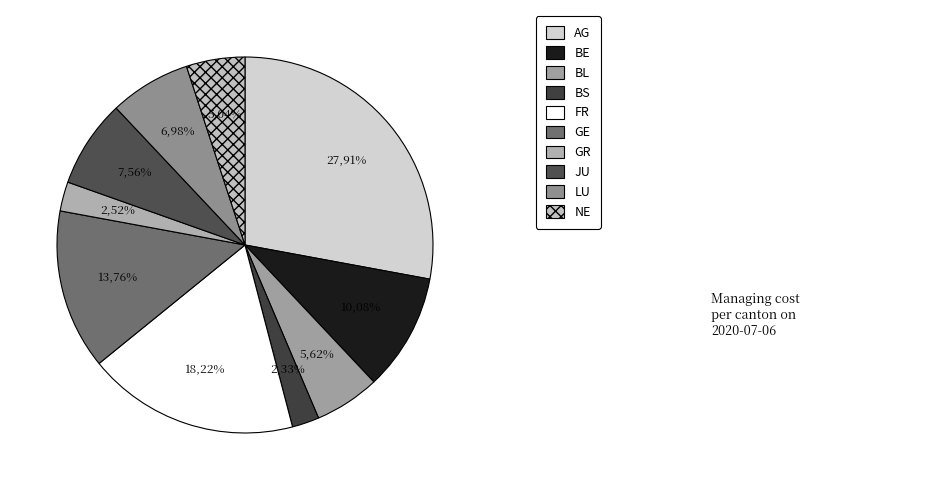

Rank the categories by value from highest to lowest.

AG, FR, GE, BE, JU, LU, BL, NE, GR, BS